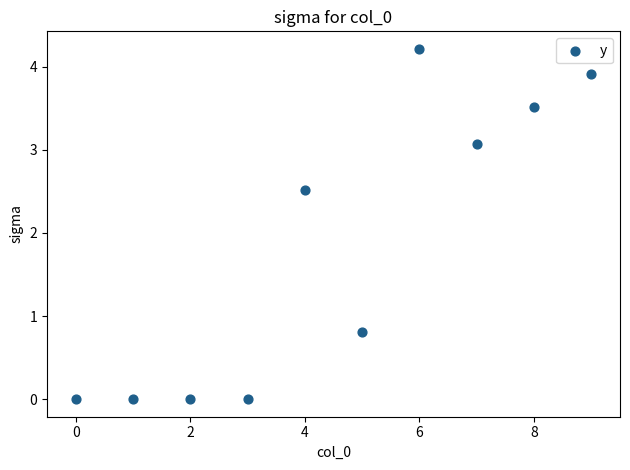

What is the average Y value?

1.8